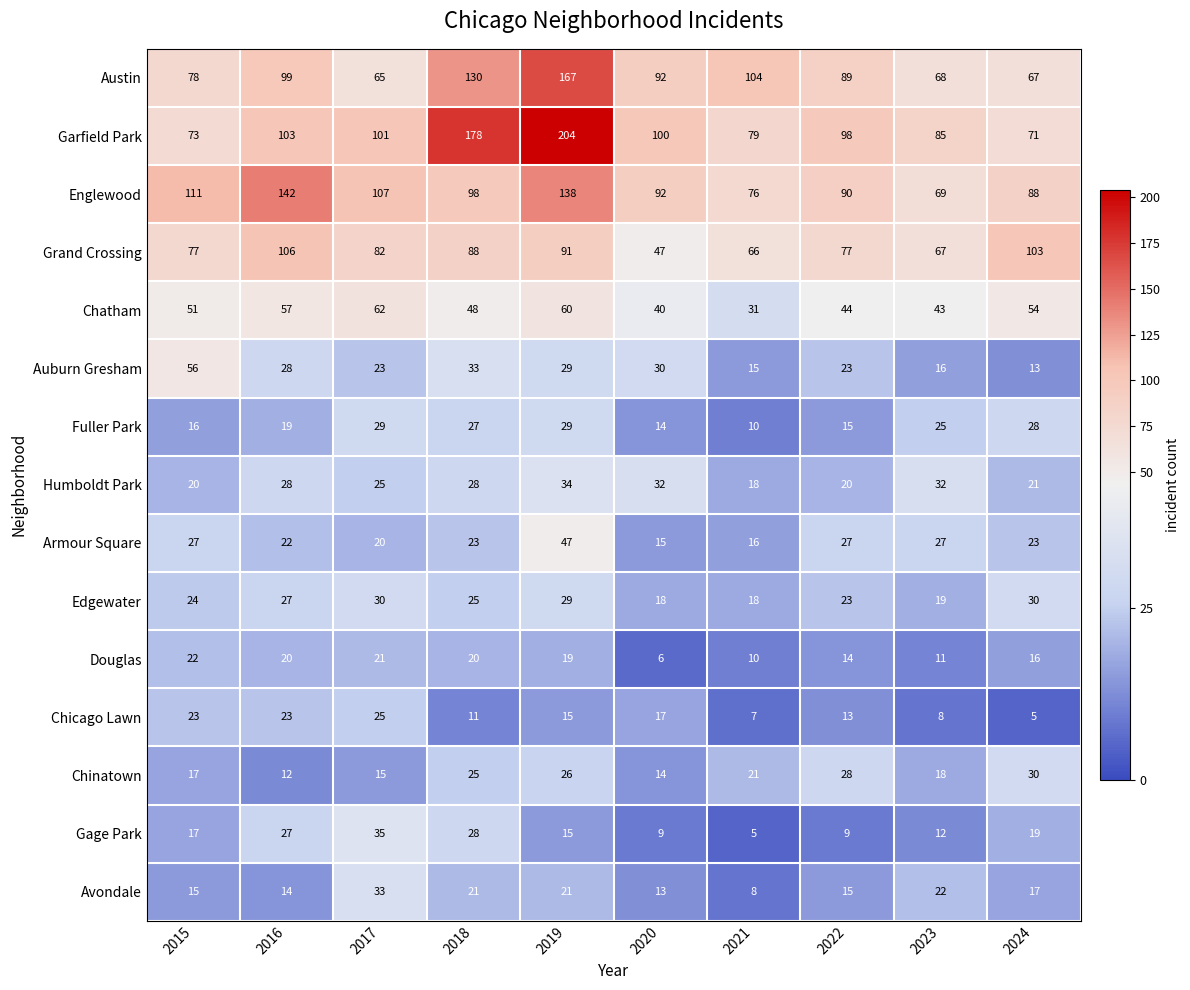

What is the sum of all Edgewater values?

243